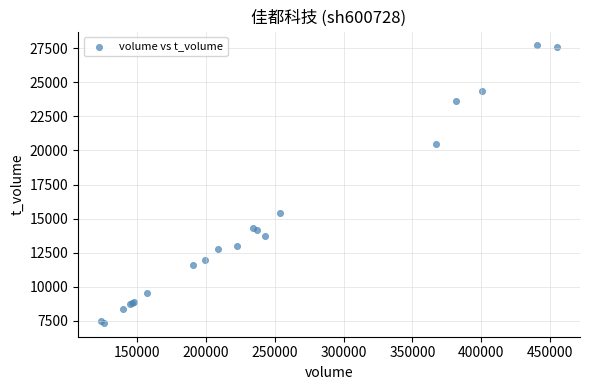

What Y value in the scatter plot is closest to 17530?

15436